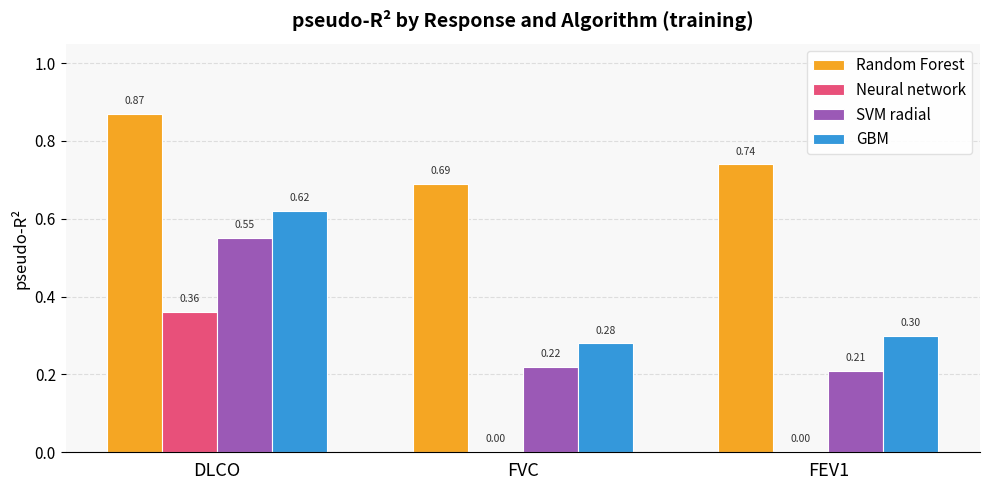

Which category has the highest value in the Neural network series?

DLCO